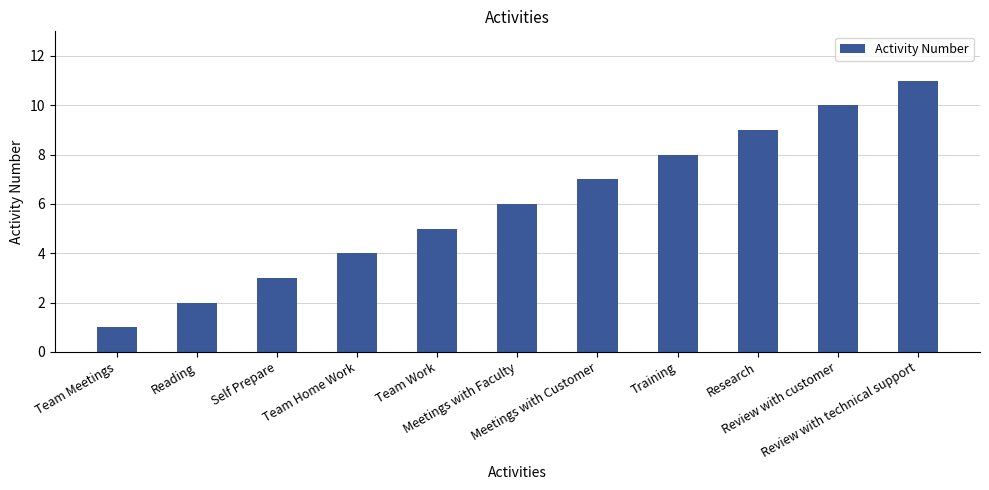

How many distinct data groups are displayed?

1